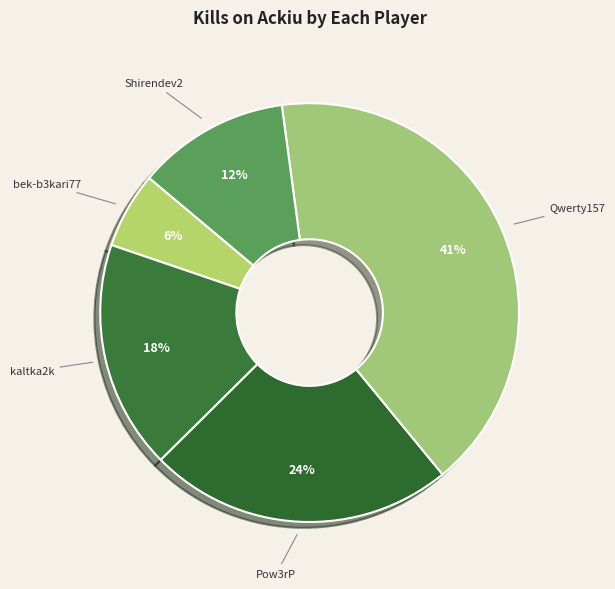

How many segments does this pie chart have?

5